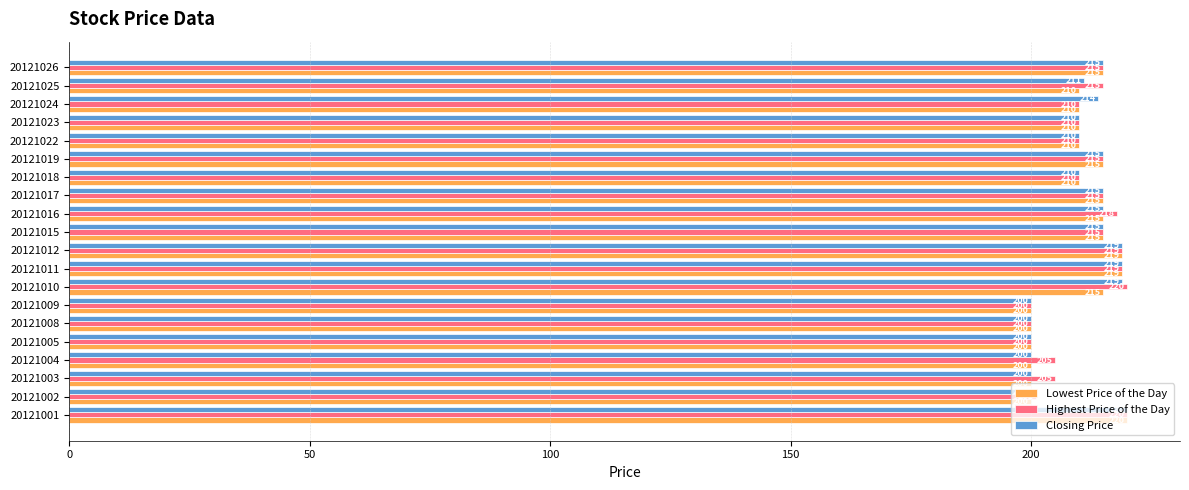

How many distinct data groups are displayed?

3